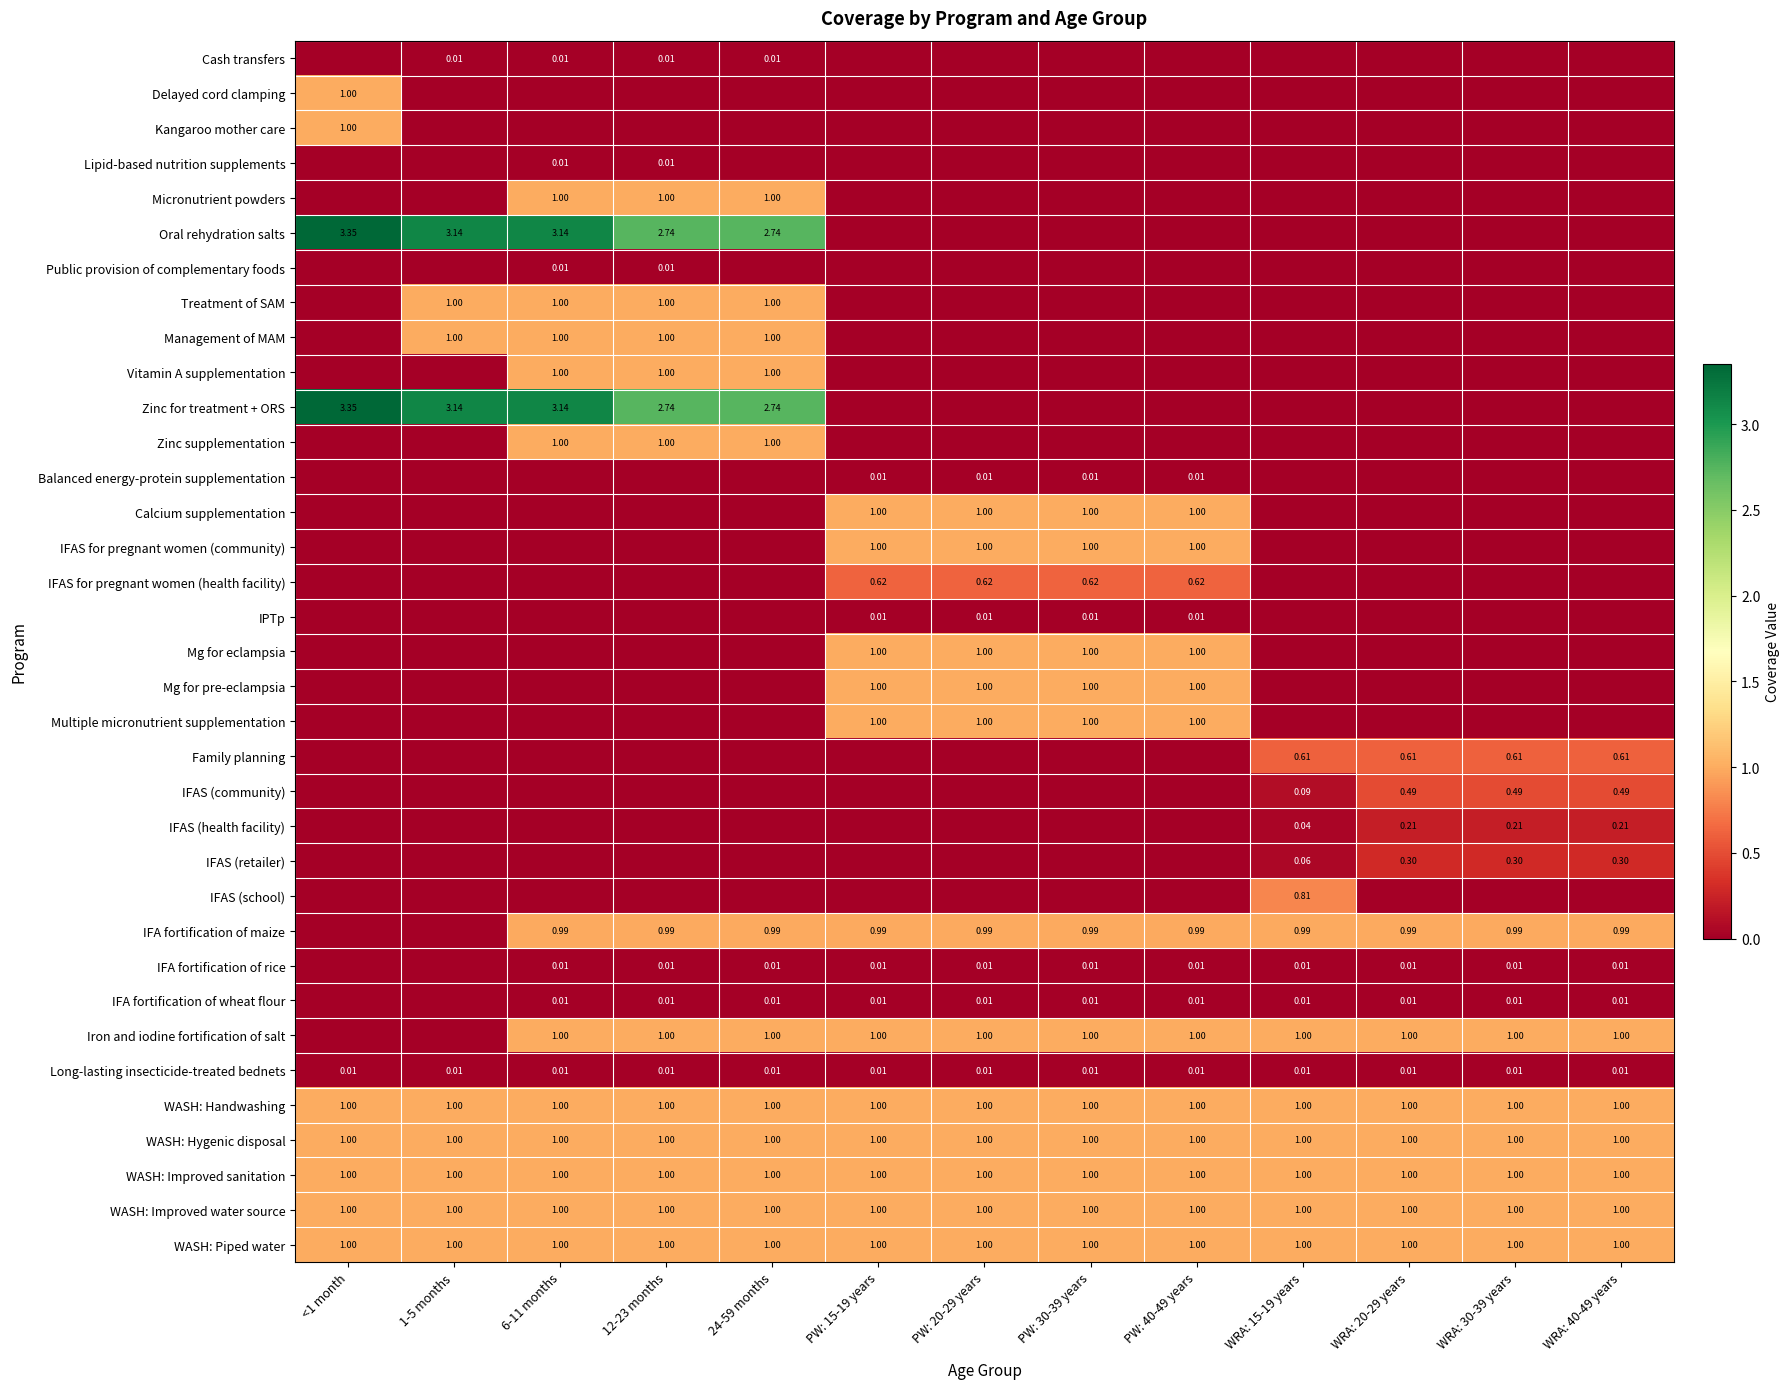

True or false: Oral rehydration salts has a value of 0.7 at 24-59 months.

False